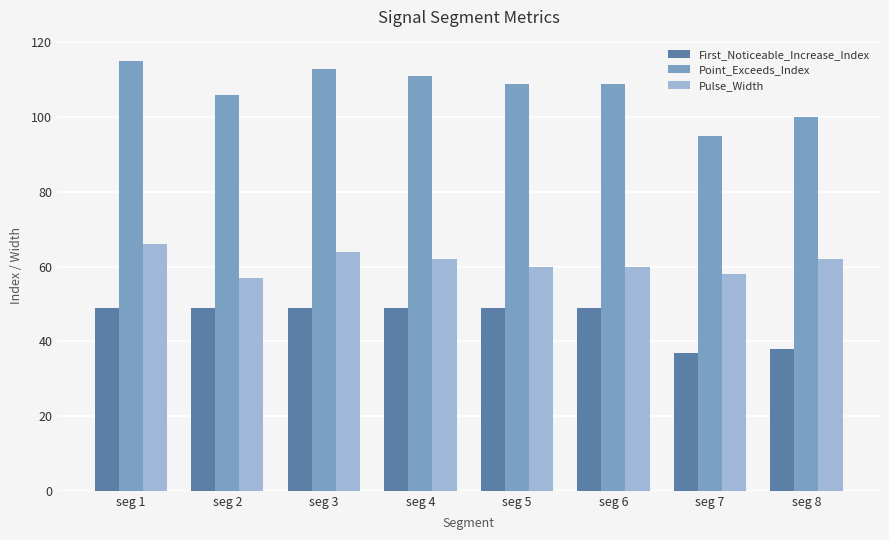

The value of First_Noticeable_Increase_Index at seg 4 is 49. True or false?

True